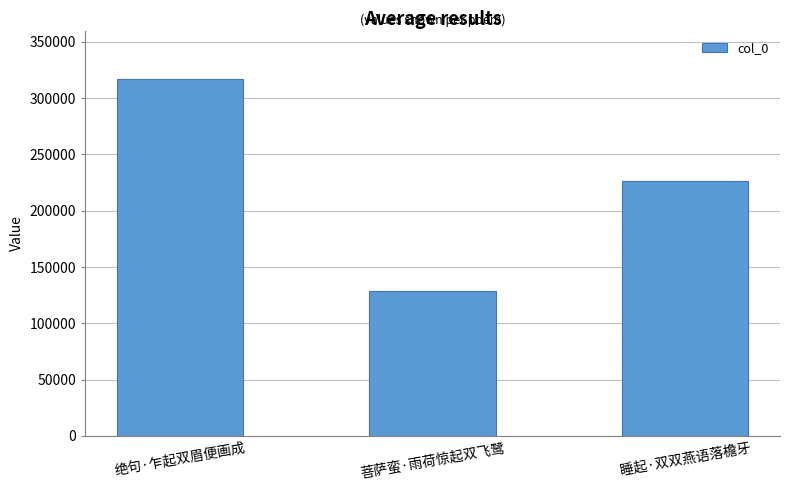

What is the maximum value shown in the chart?

316705